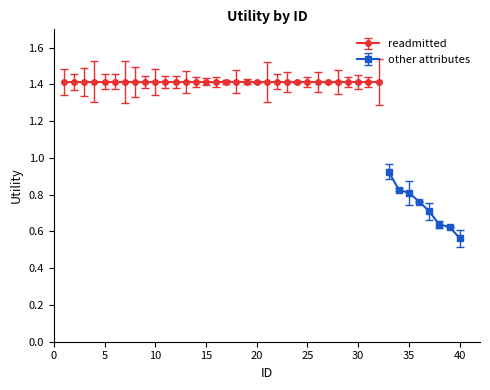

Reading left to right, what are all the values shown in this chart?

1.4	1.4	1.4	1.4	1.4	1.4	1.4	1.4	1.4	1.4	1.4	1.4	1.4	1.4	1.4	1.4	1.4	1.4	1.4	1.4	1.4	1.4	1.4	1.4	1.4	1.4	1.4	1.4	1.4	1.4	1.4	1.4	0.9	0.8	0.8	0.8	0.7	0.6	0.6	0.6